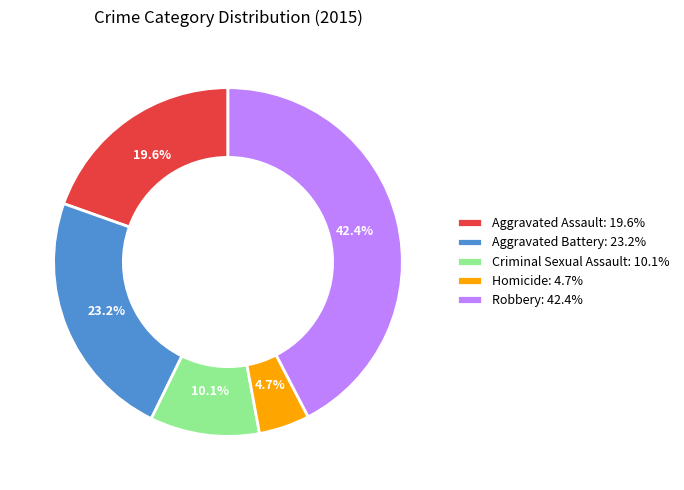

True or false: Homicide accounts for 5% of the total.

True